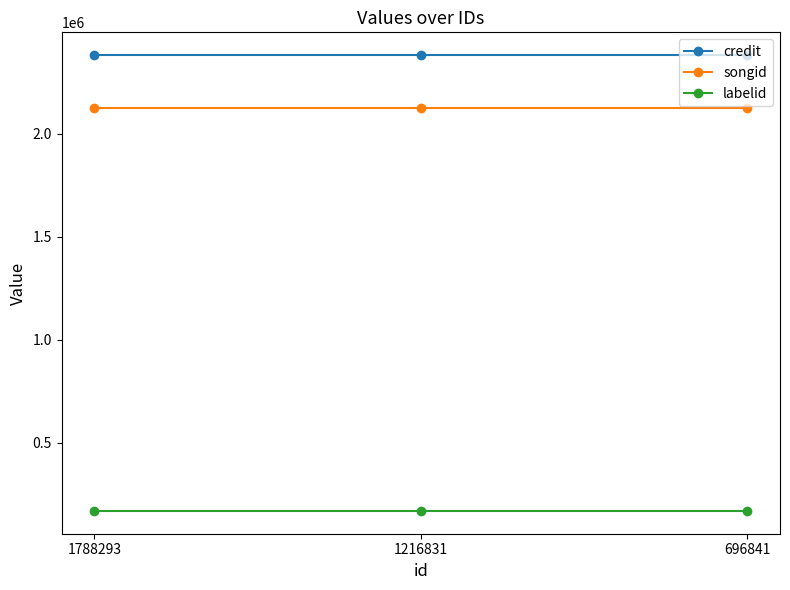

At how many categories does at least one series exceed 723470?

3